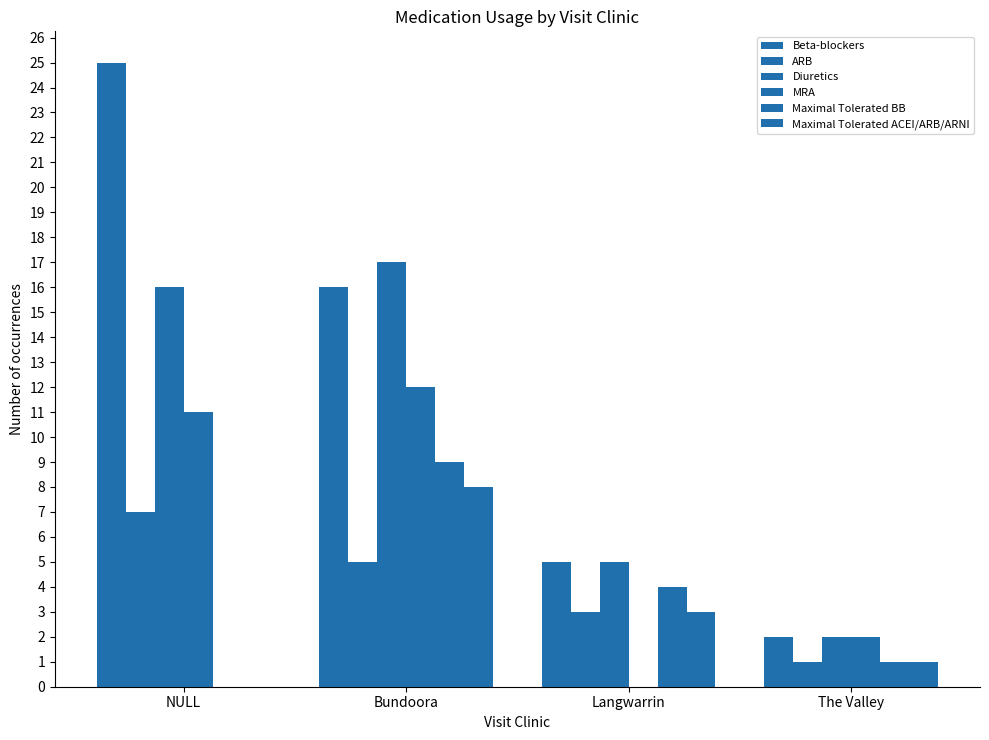

Count the number of categories in the chart.

4